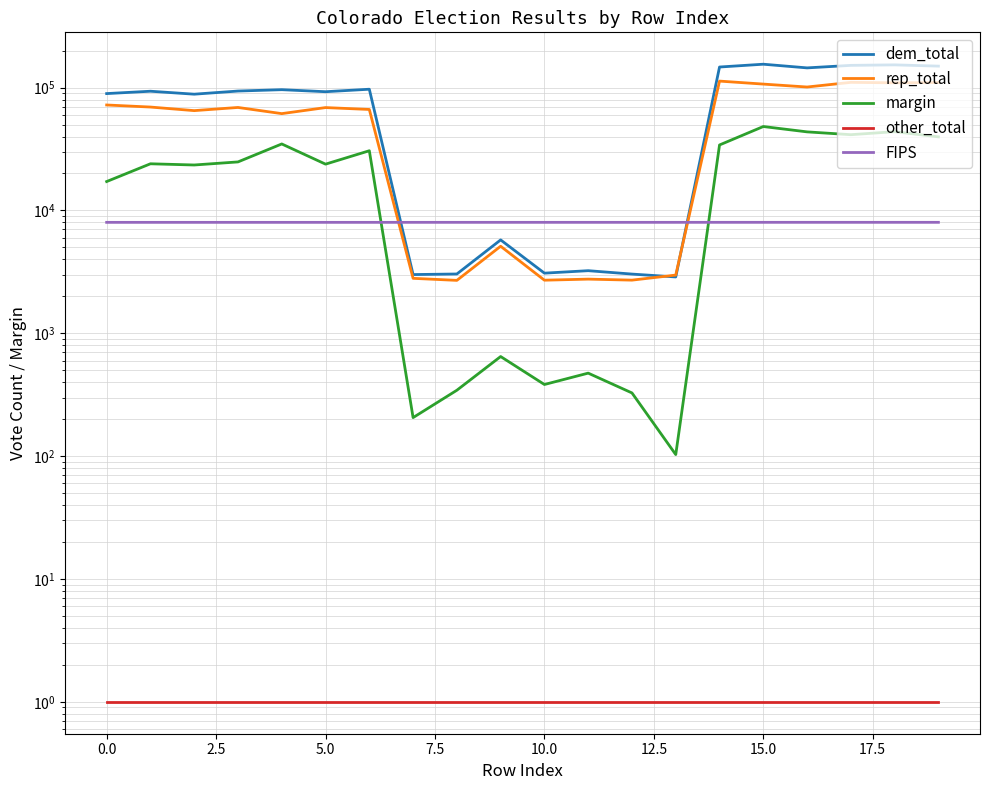

Rank the series by their maximum value, from lowest to highest.

other_total, FIPS, margin, rep_total, dem_total